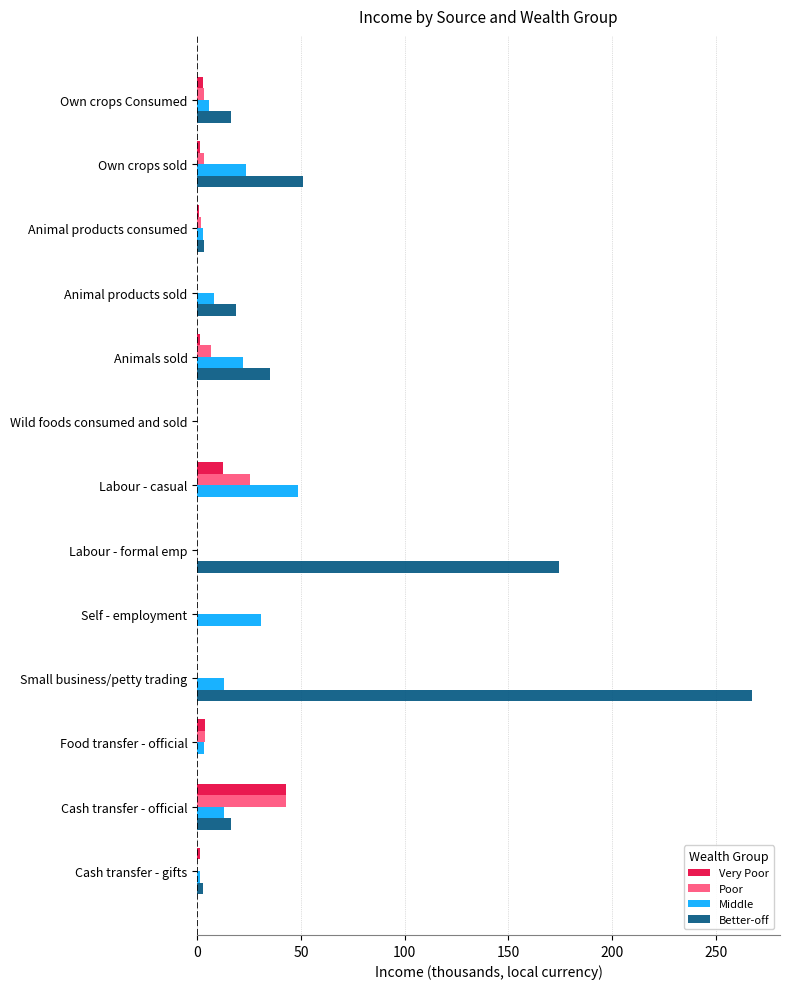

Is the value of Poor at Self - employment greater than the value of Middle at Animal products sold?

No